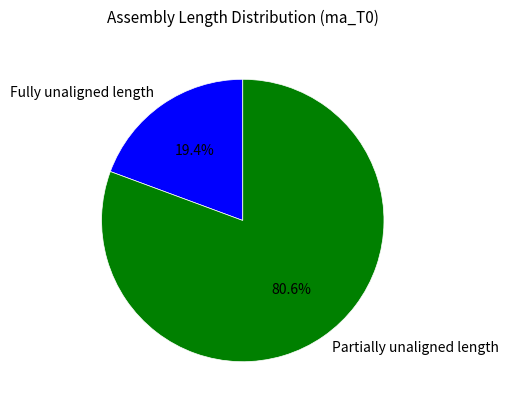

Rank the categories by value from lowest to highest.

Fully unaligned length, Partially unaligned length